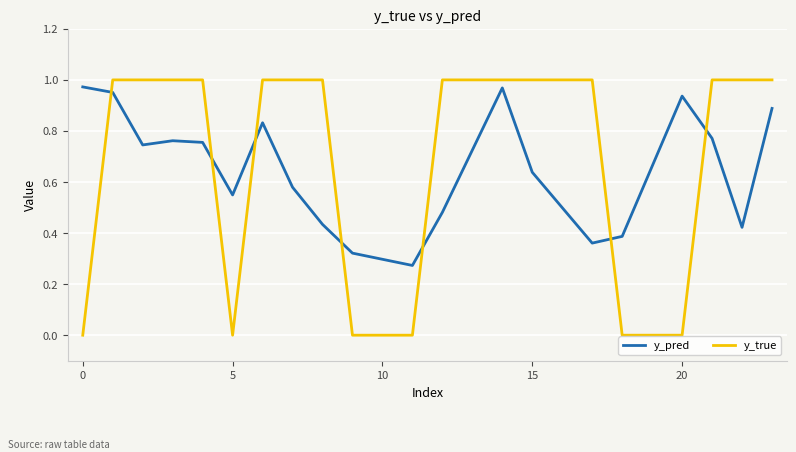

Which series has the largest range (max minus min)?

y_true